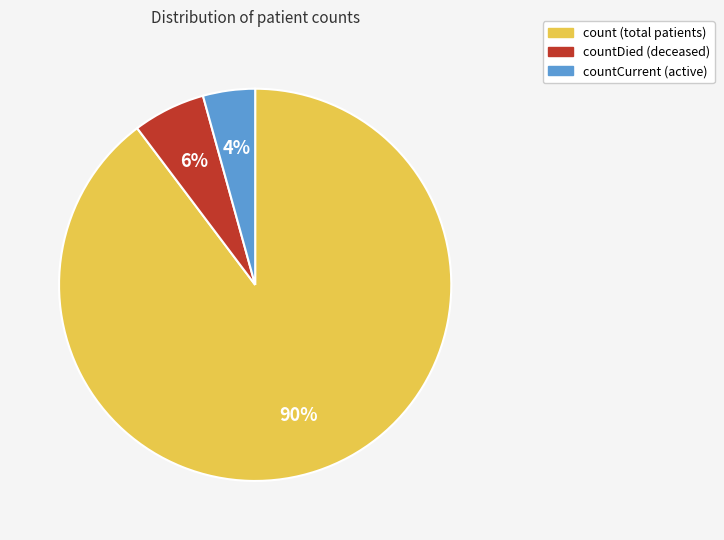

To the nearest percent, what is the average slice percentage?

33%